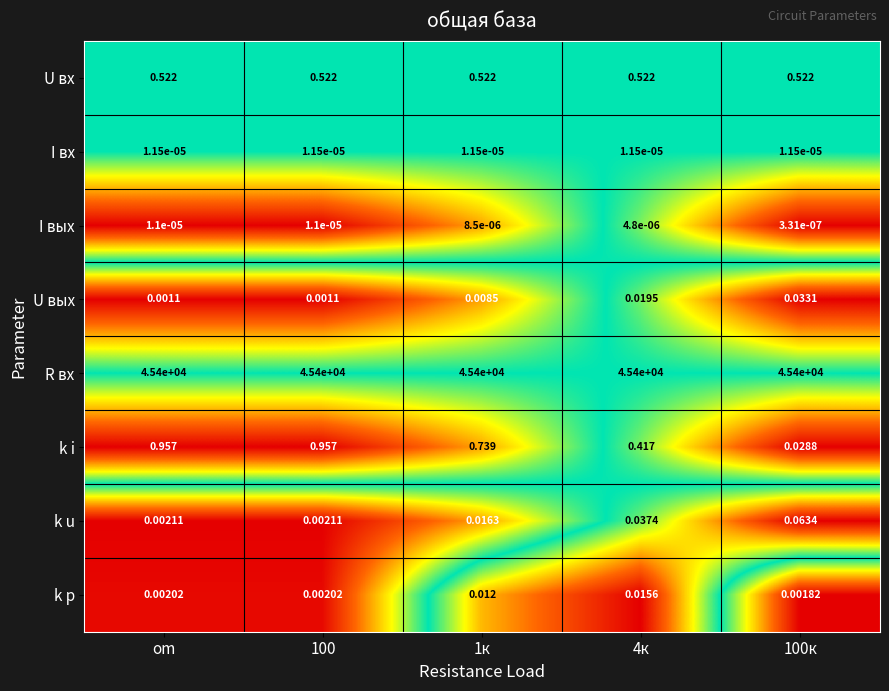

At how many categories does at least one series exceed 0?

5